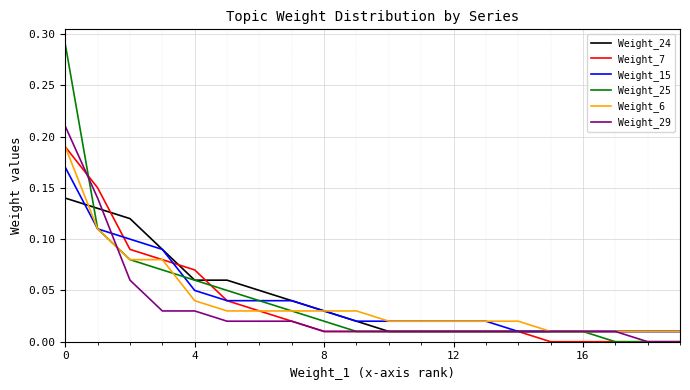

True or false: Weight_25 and Weight_7 cross at least once.

True